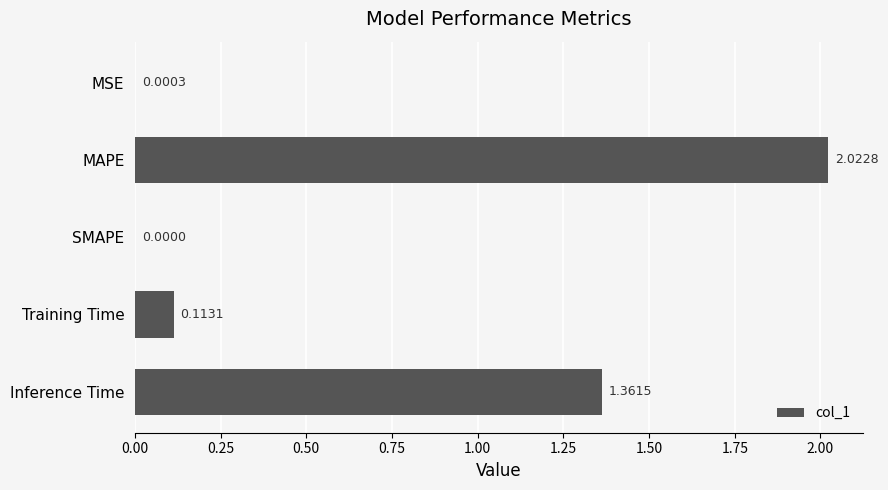

What is the sum of all values?

3.5